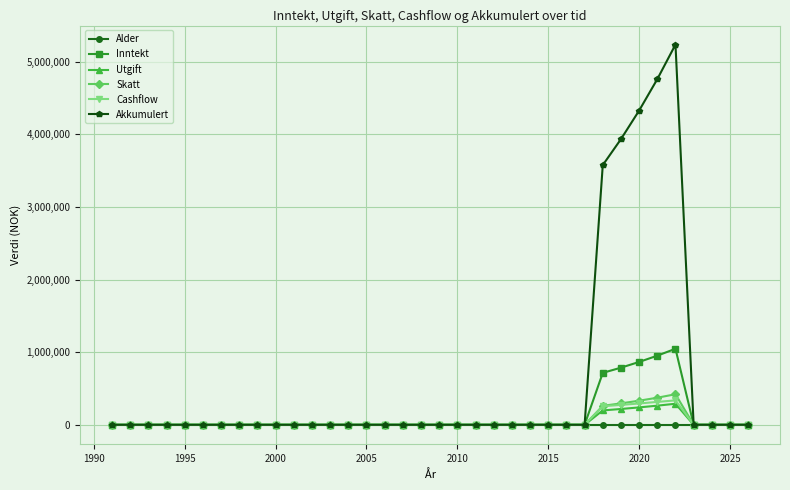

Which series has the largest total across all categories?

Akkumulert